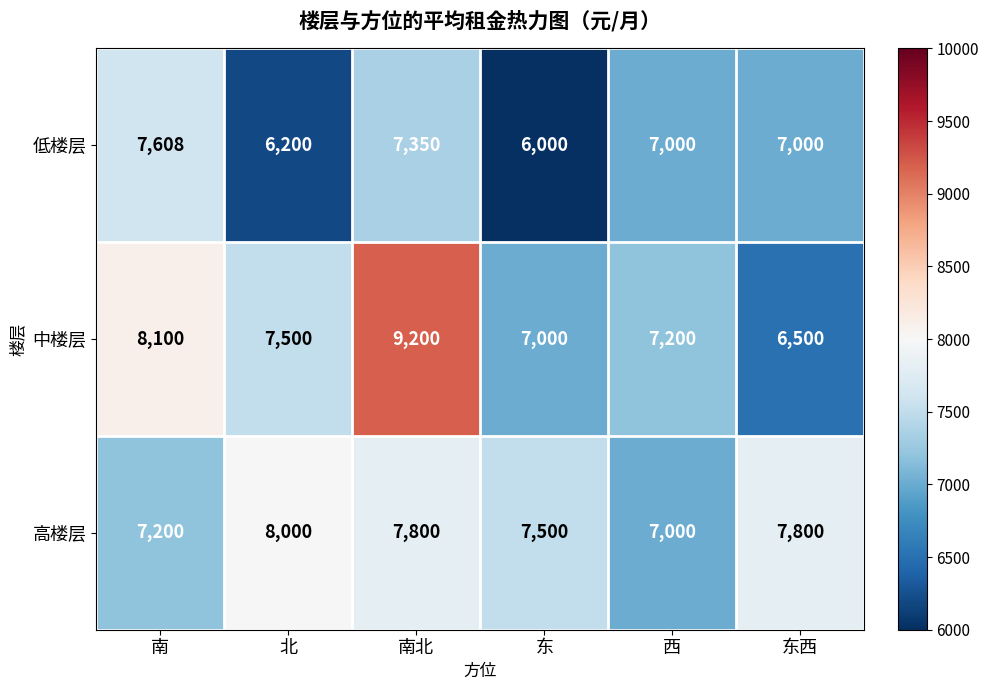

What is the spread (max minus min) of values at 东西?

1300